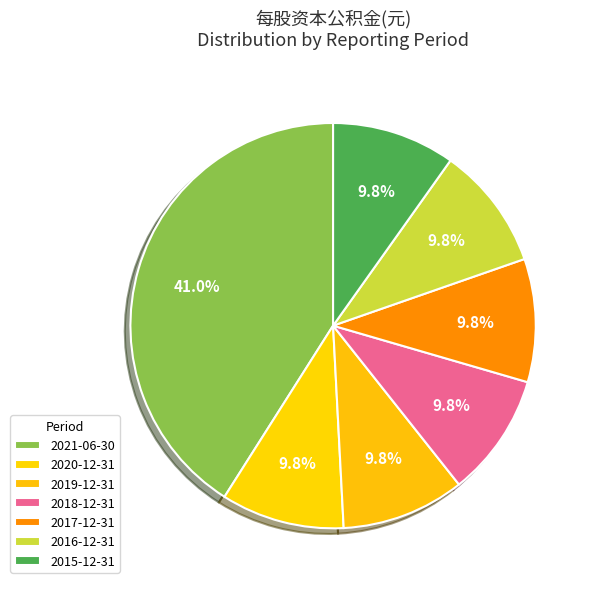

How many slices are in this pie chart?

7